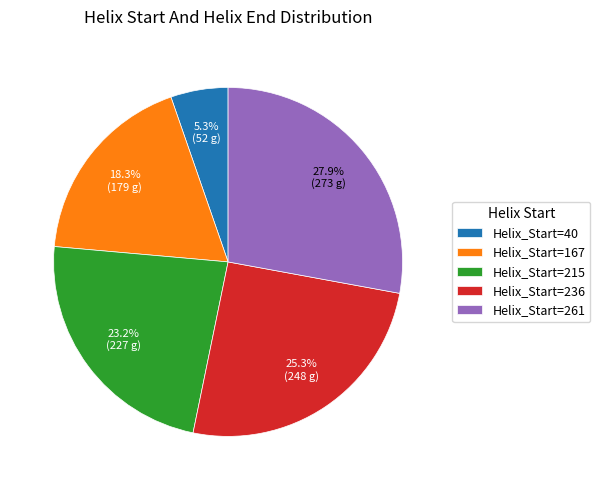

Rank the categories by value from lowest to highest.

Helix_Start=40, Helix_Start=167, Helix_Start=215, Helix_Start=236, Helix_Start=261